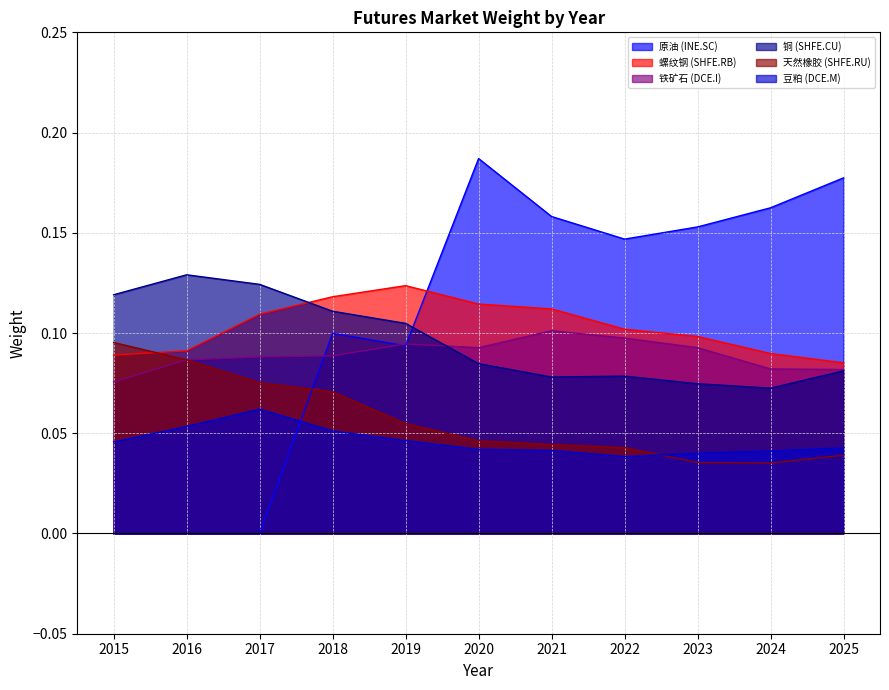

Does the chart have visible grid lines?

Yes